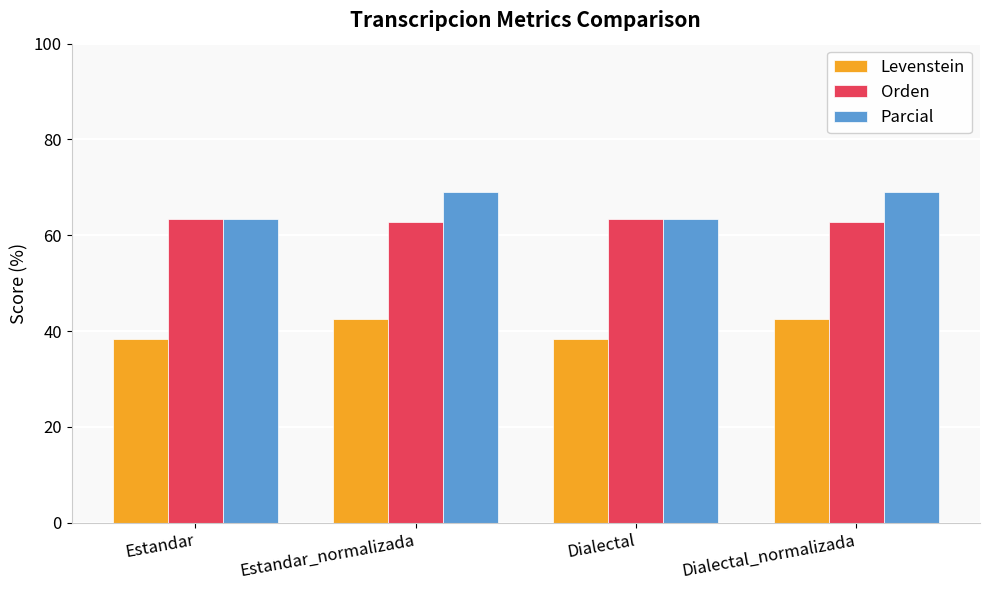

Reading left to right, transcribe all the data shown in this chart.

Levenstein: Estandar=38.4	Estandar_normalizada=42.5	Dialectal=38.4	Dialectal_normalizada=42.5
Orden: Estandar=63.3	Estandar_normalizada=62.7	Dialectal=63.3	Dialectal_normalizada=62.7
Parcial: Estandar=63.4	Estandar_normalizada=69.1	Dialectal=63.4	Dialectal_normalizada=69.1